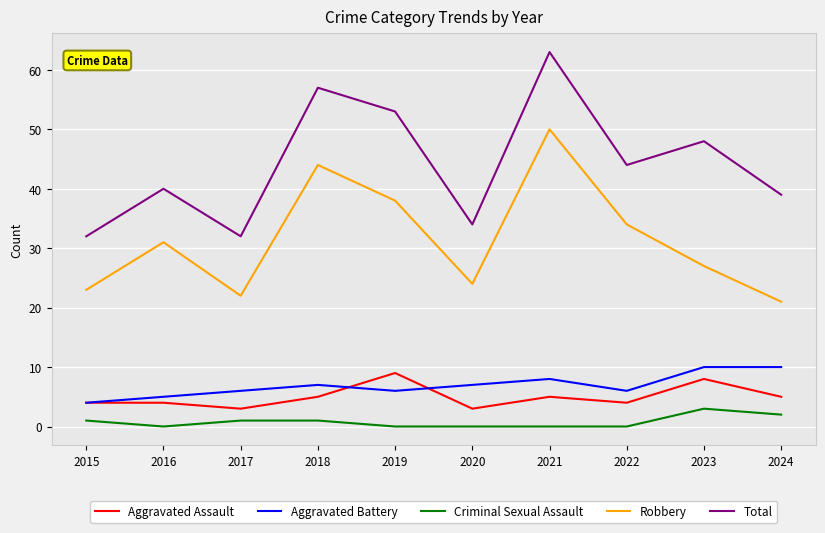

In Total, how many points are lower than both neighbors (excluding endpoints)?

3